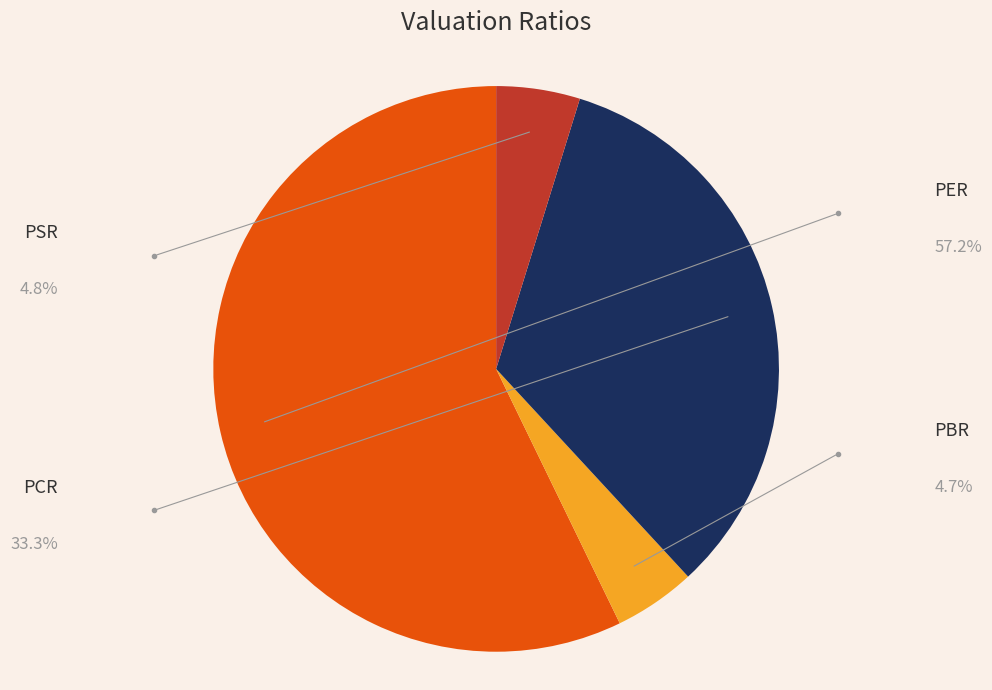

How many segments does this pie chart have?

4